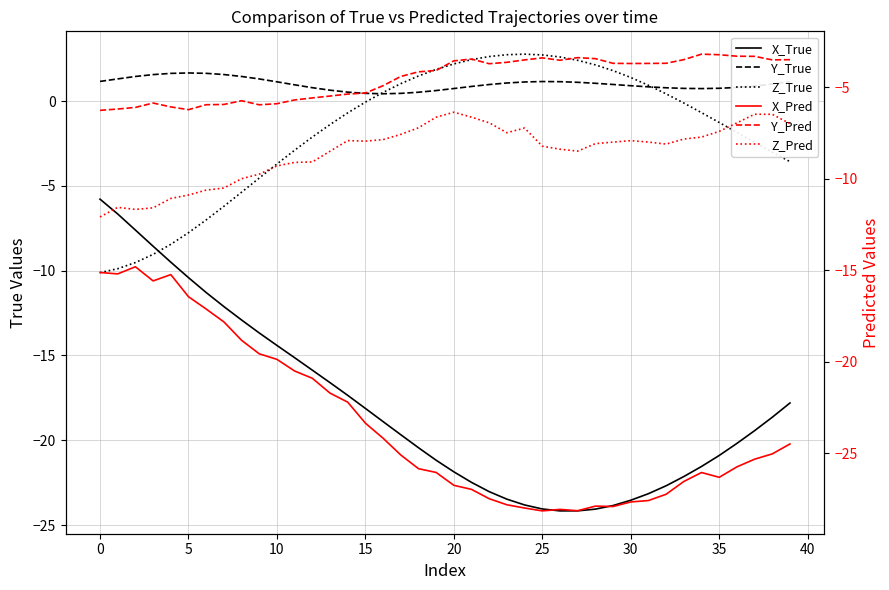

What is the value of the X_Pred point at the 17th from the left?

-24.2